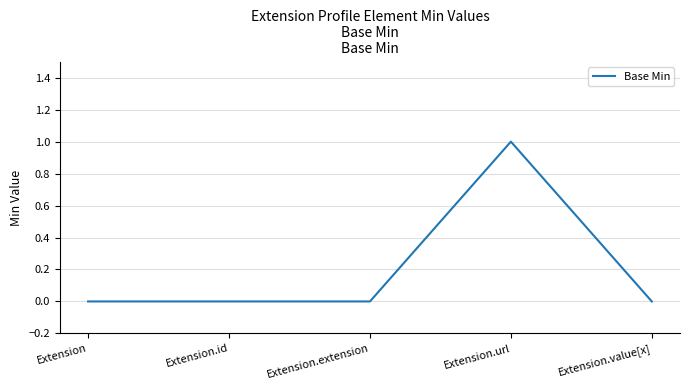

How many categories are shown in the chart?

5